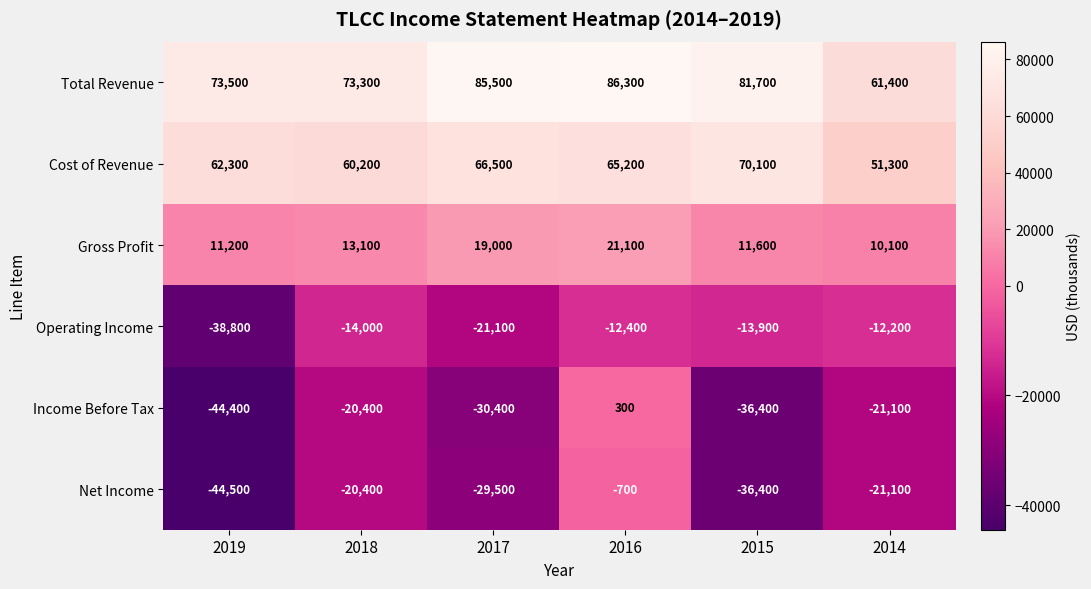

Which series has the largest total across all categories?

Total Revenue